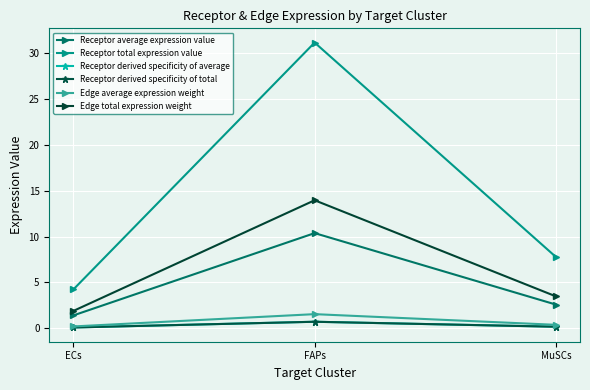

What is the difference between the Receptor derived specificity of total values at FAPs and MuSCs?

0.5